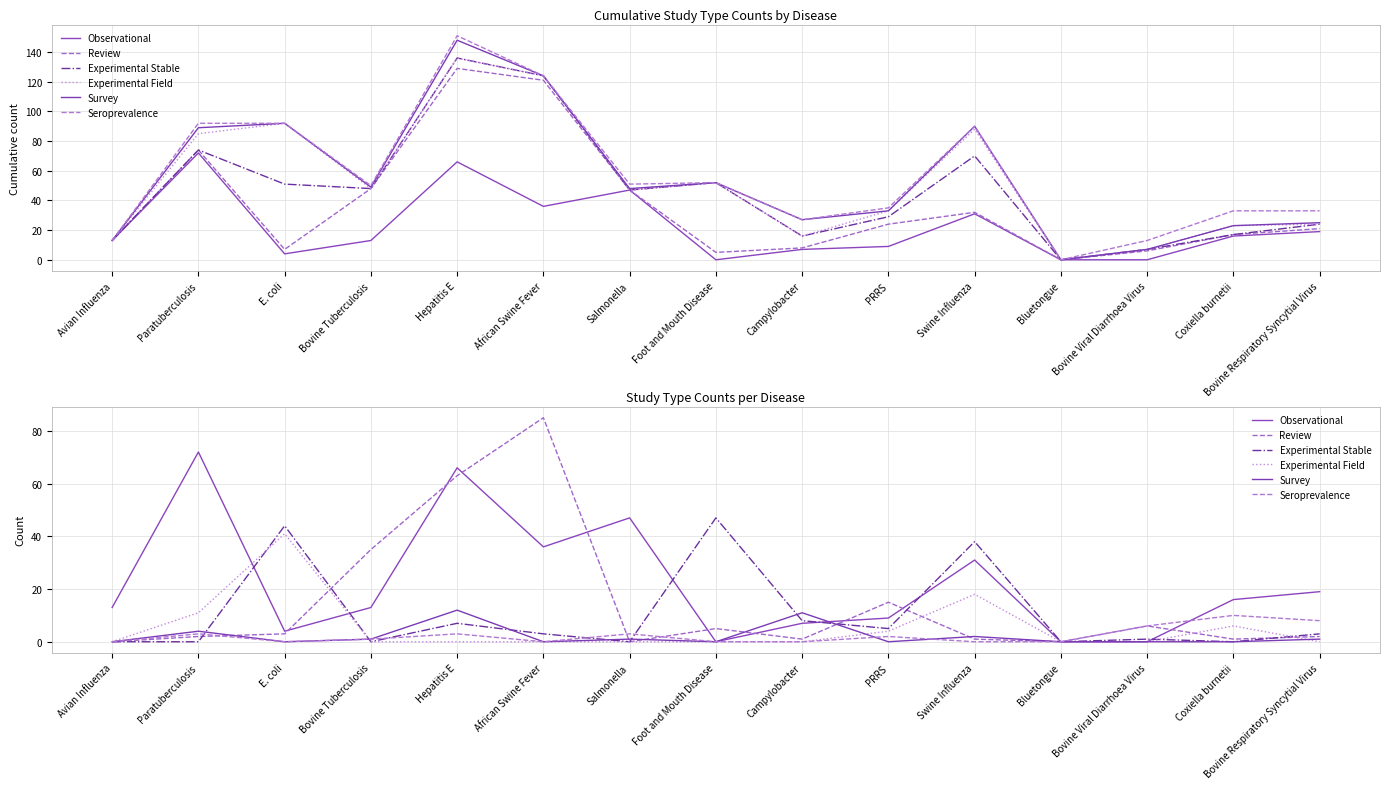

What position from the left is E. coli?

3